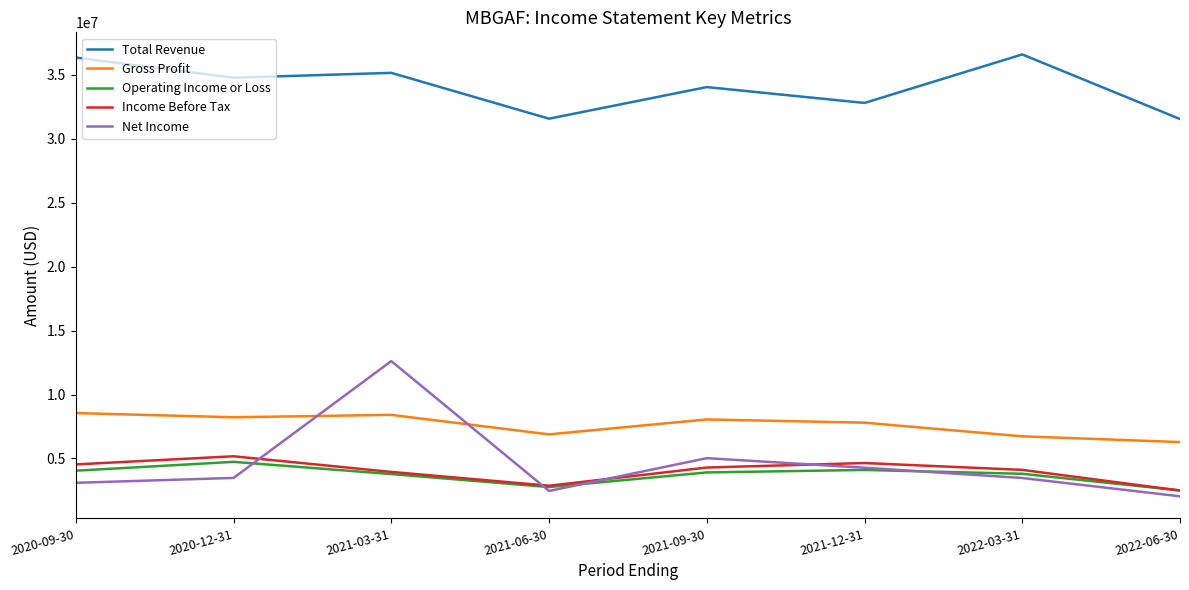

Which series has the widest spread of values?

Net Income